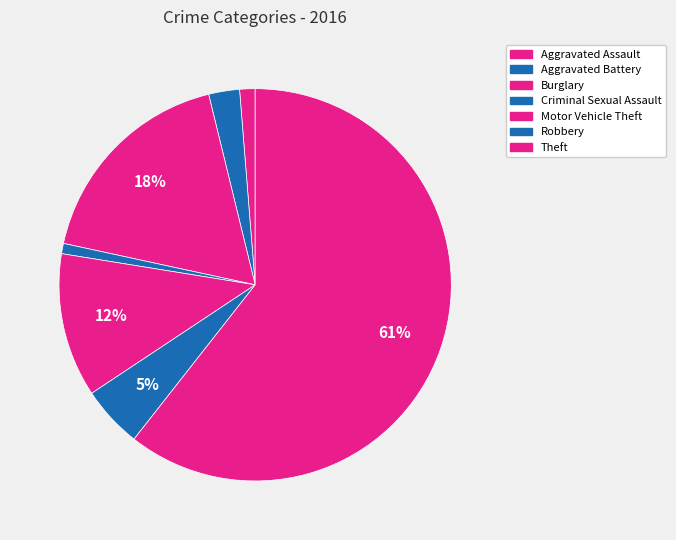

Does any single category account for the majority?

Yes